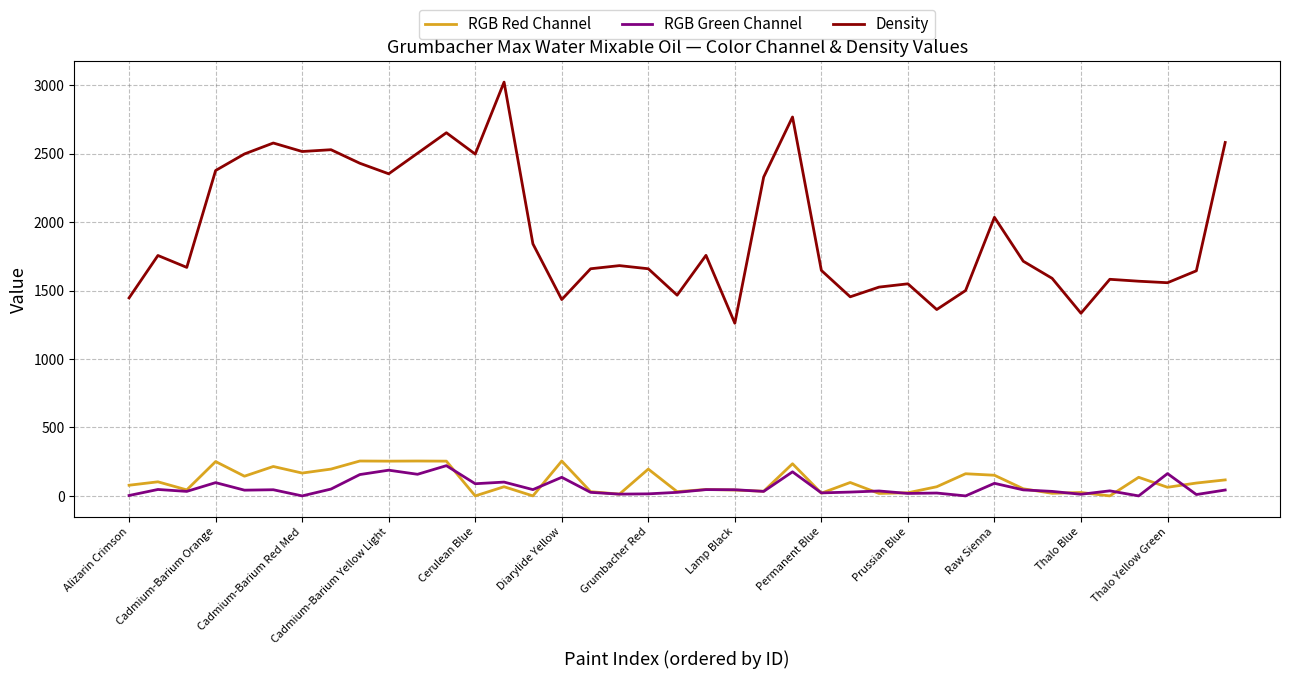

What are all the series names shown in the legend?

RGB Red Channel, RGB Green Channel, Density